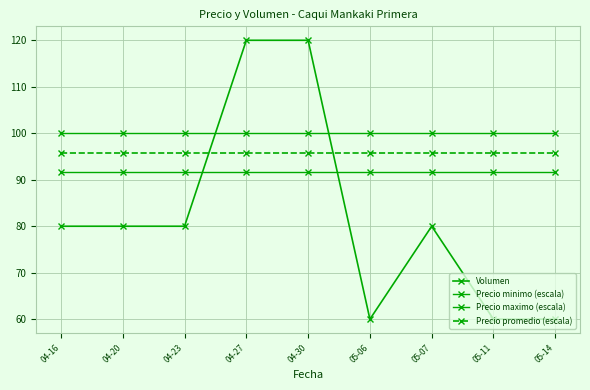

Reading left to right, extract all data points from this chart.

Volumen: 04-16=80.0	04-20=80.0	04-23=80.0	04-27=120.0	04-30=120.0	05-06=60.0	05-07=80.0	05-11=60.0	05-14=60.0
Precio minimo (escala): 04-16=91.7	04-20=91.7	04-23=91.7	04-27=91.7	04-30=91.7	05-06=91.7	05-07=91.7	05-11=91.7	05-14=91.7
Precio maximo (escala): 04-16=100.0	04-20=100.0	04-23=100.0	04-27=100.0	04-30=100.0	05-06=100.0	05-07=100.0	05-11=100.0	05-14=100.0
Precio promedio (escala): 04-16=95.8	04-20=95.8	04-23=95.8	04-27=95.8	04-30=95.8	05-06=95.8	05-07=95.8	05-11=95.8	05-14=95.8